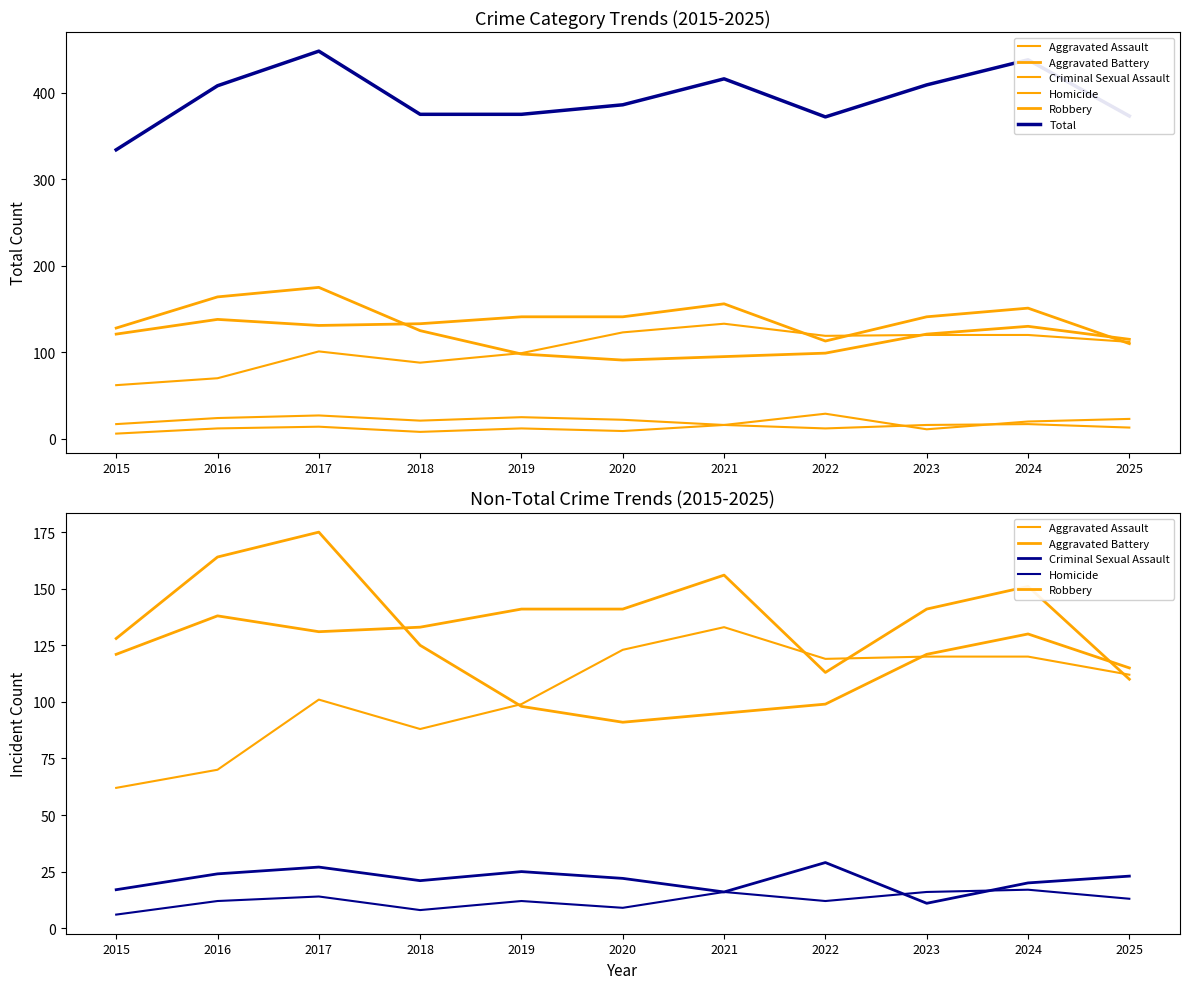

Is the value of Aggravated Assault at 2023 greater than the value of Aggravated Battery at 2024?

No